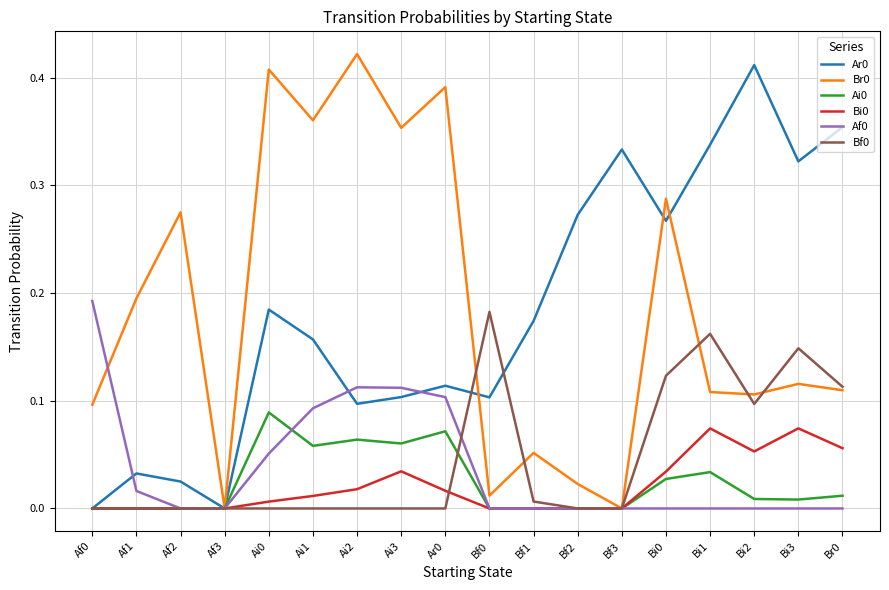

The value of Bi0 at Af3 is 0.0. True or false?

True